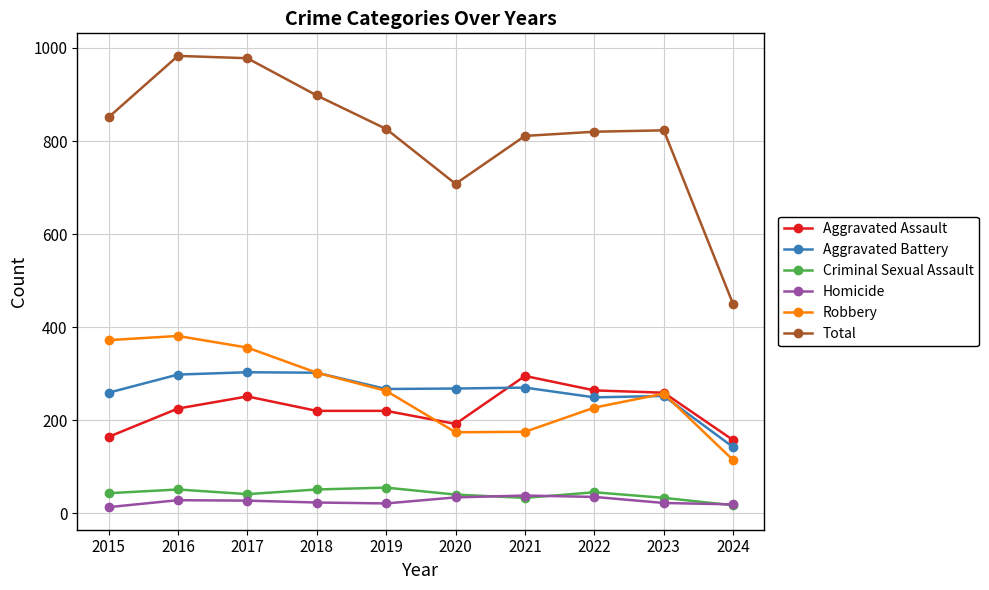

What is the average value of the Aggravated Battery series?

261